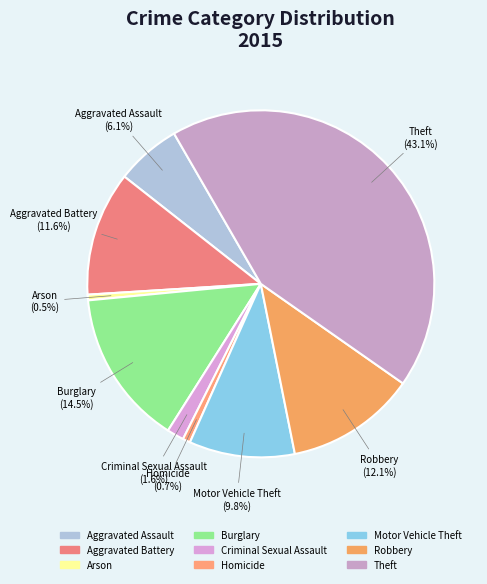

What percentage is NOT represented by Criminal Sexual Assault?

98.4%